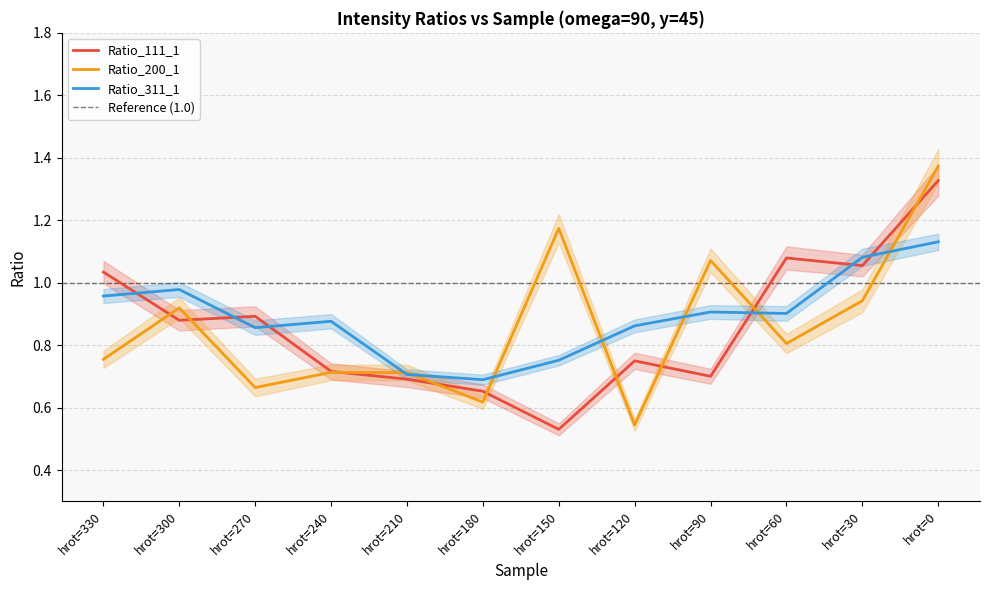

Which label corresponds to the smallest value in the chart?

hrot=150